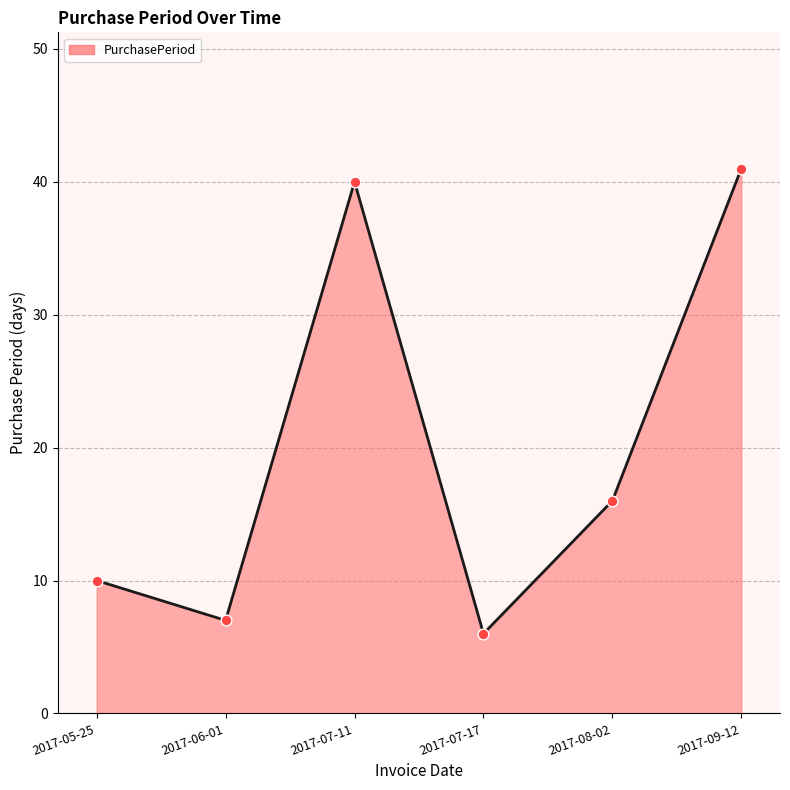

Between 2017-08-02 and 2017-07-17, which is larger?

2017-08-02